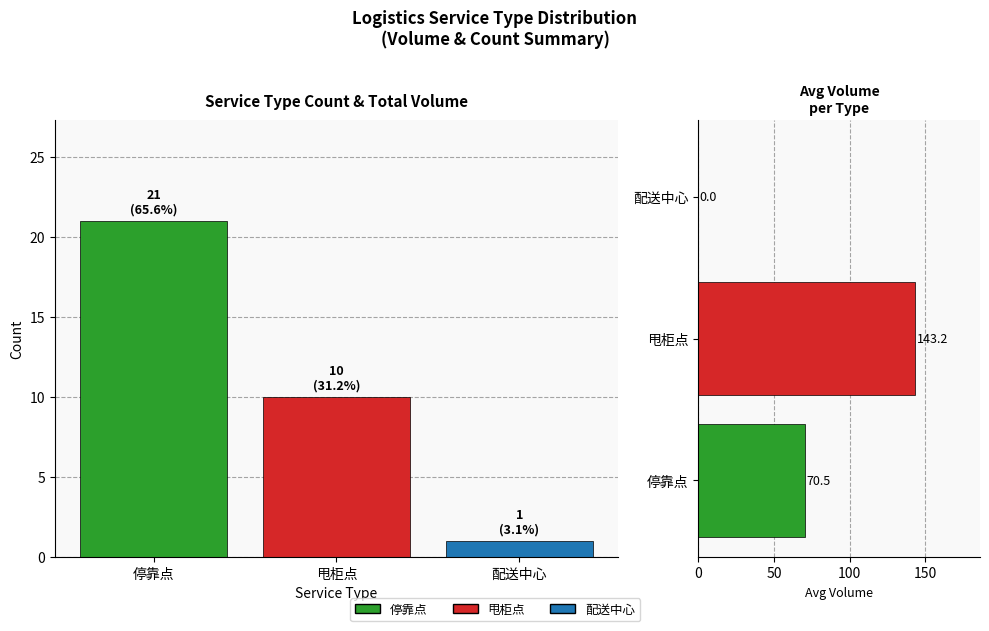

The value of Count at 停靠点 is 9.4. True or false?

False